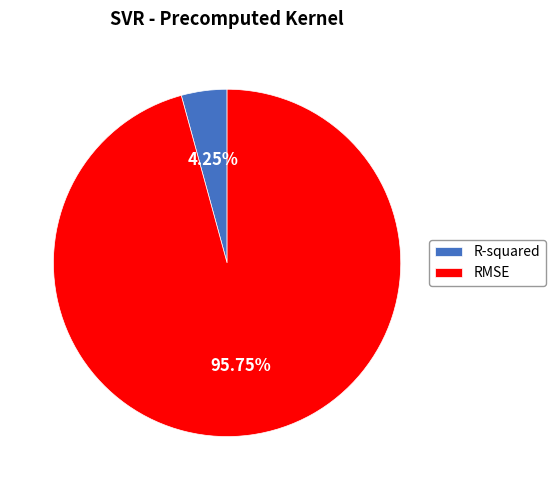

To the nearest percent, what percentage of the pie is RMSE?

96%